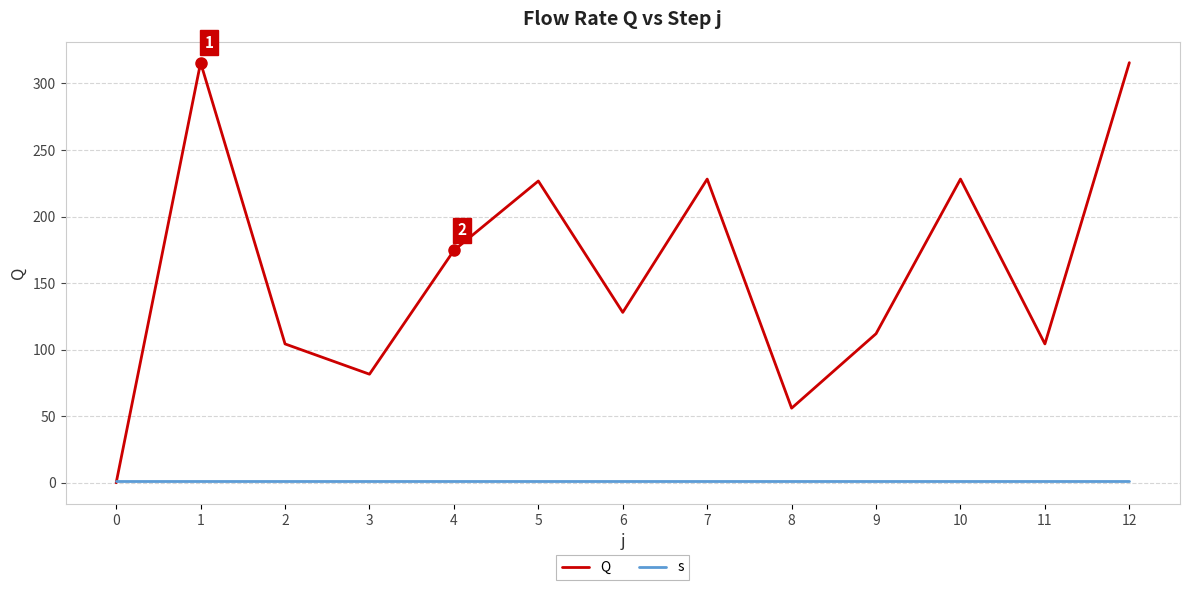

At 7, list the series in order from smallest to largest.

s, Q